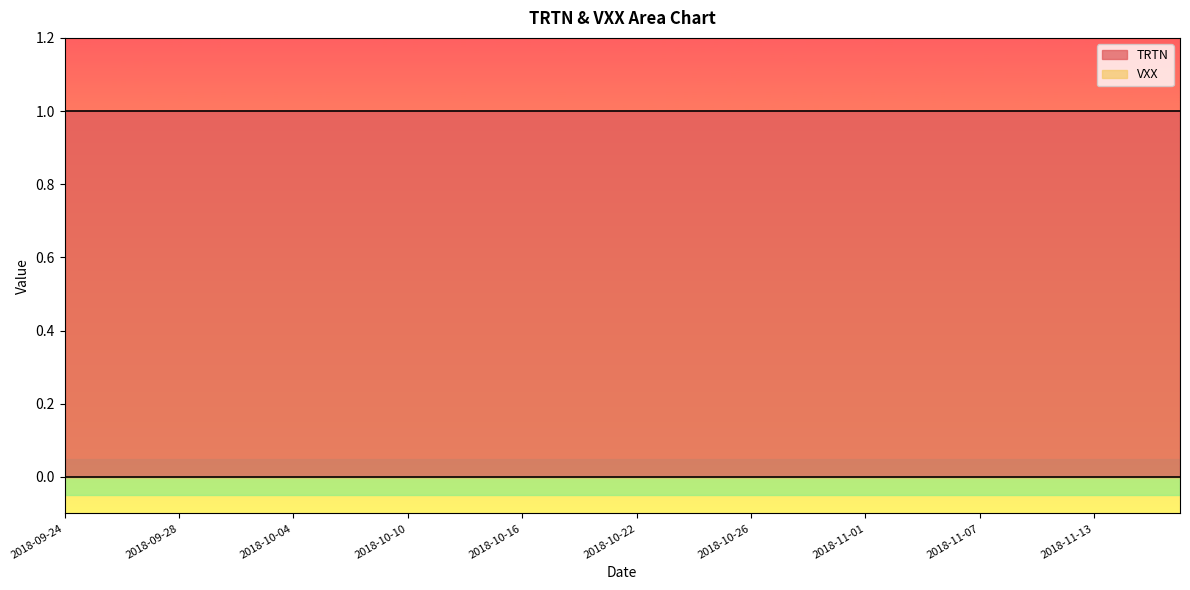

True or false: VXX has more than 1 interior local peaks.

False